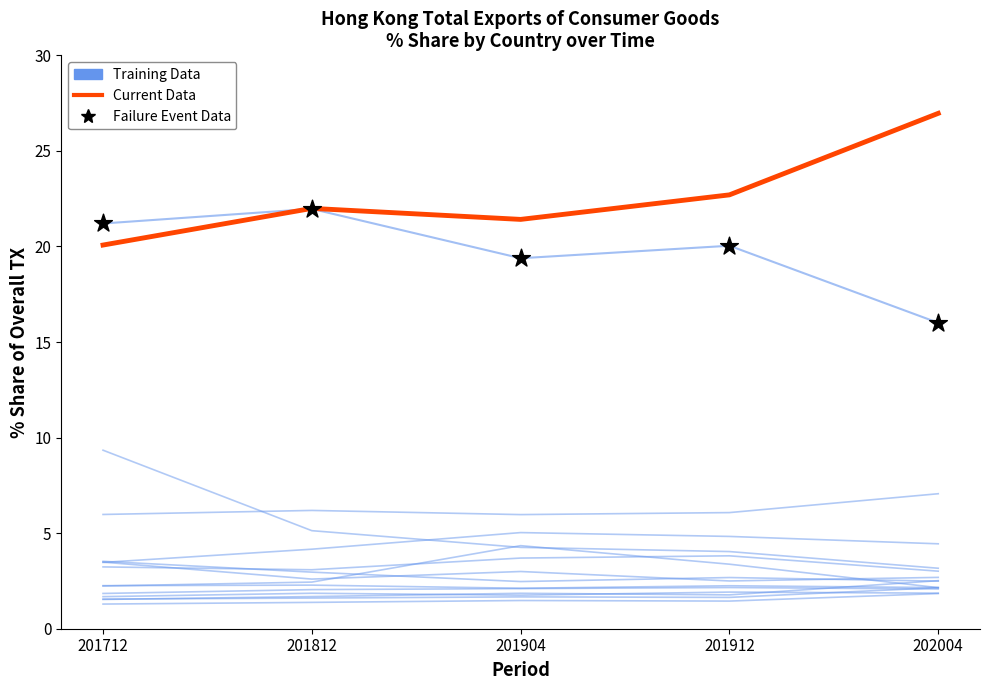

Which series has the largest Y range (max minus min)?

Current Data